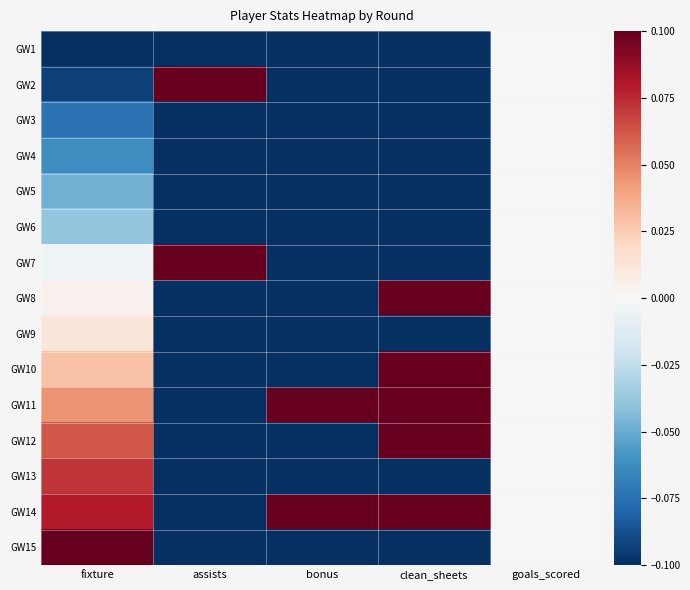

Count the number of data series in this chart.

15